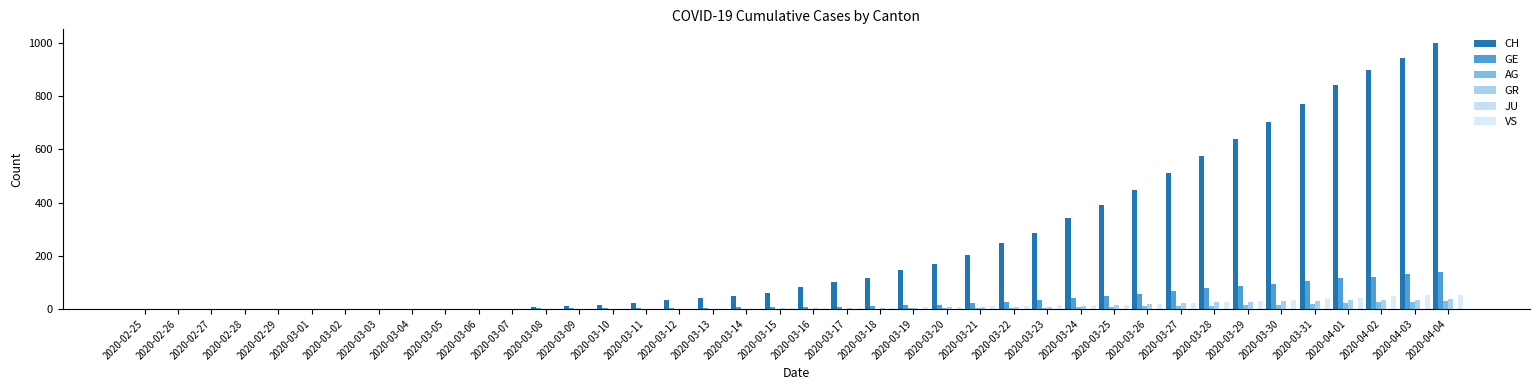

Count the number of categories in the chart.

40